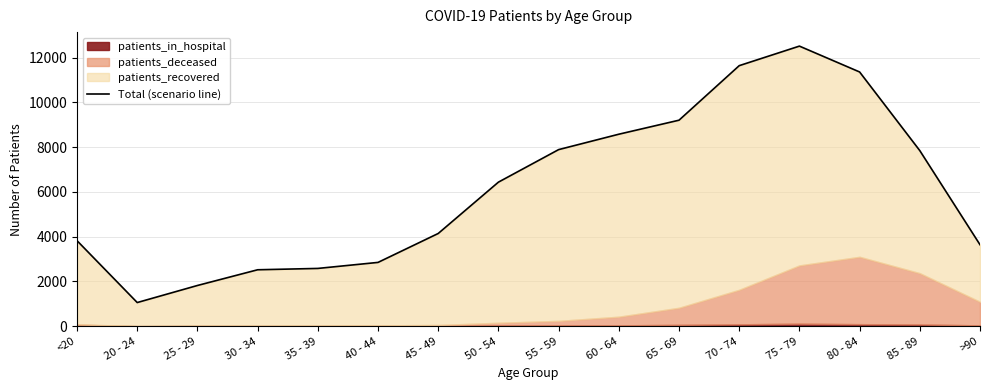

What is the difference between the second highest and second lowest values?

9819